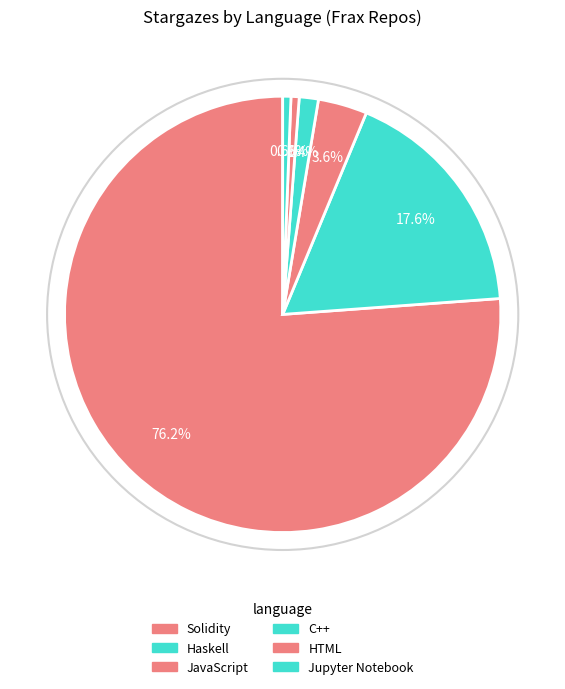

How many segments does this pie chart have?

6